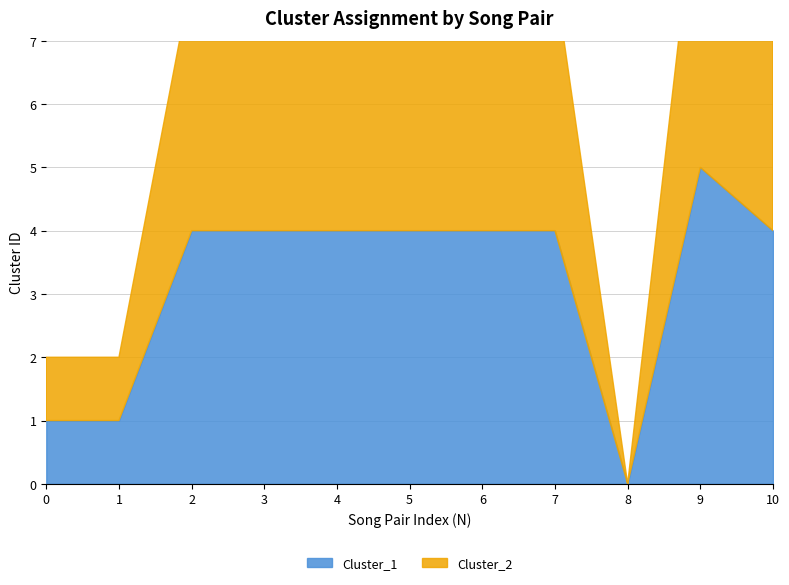

Where is the first local minimum for Cluster_1?

8